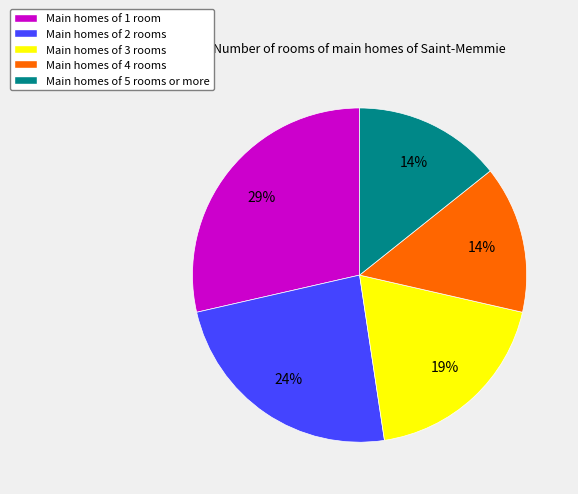

To the nearest percent, what is the average slice percentage?

20%